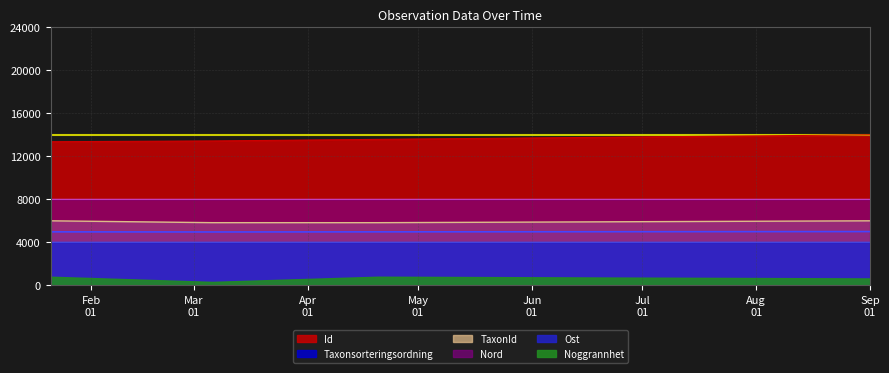

What is the maximum value for Id?

14000.0